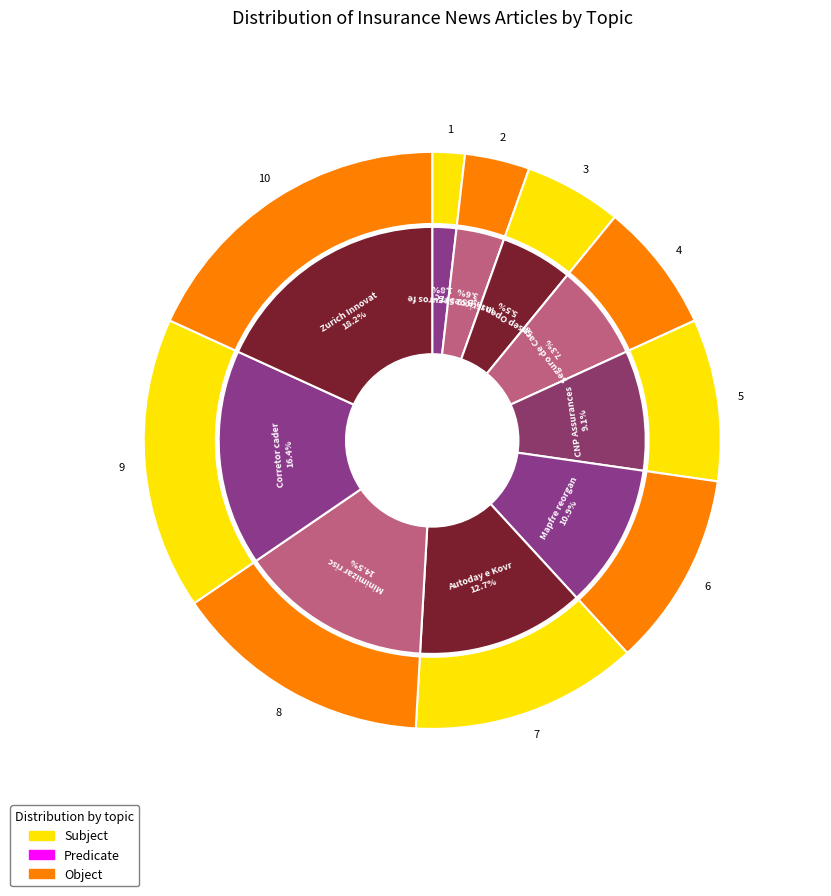

To the nearest percent, what is the difference between the Susep Open Insurance and Inscricoes ITC Latam slice percentages?

2%